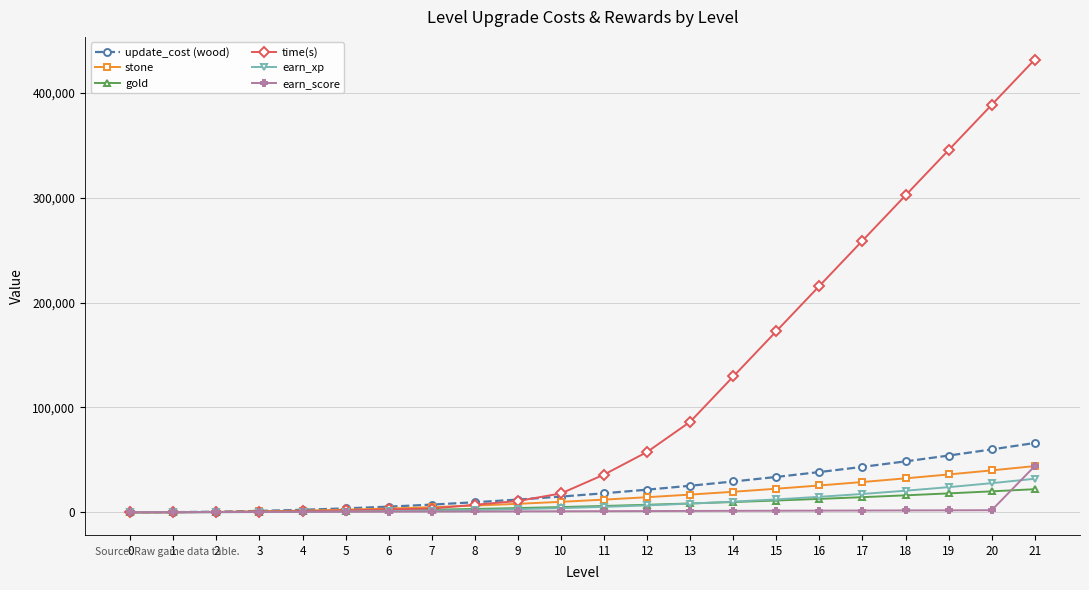

The stone series shows 24700 at 0. True or false?

False